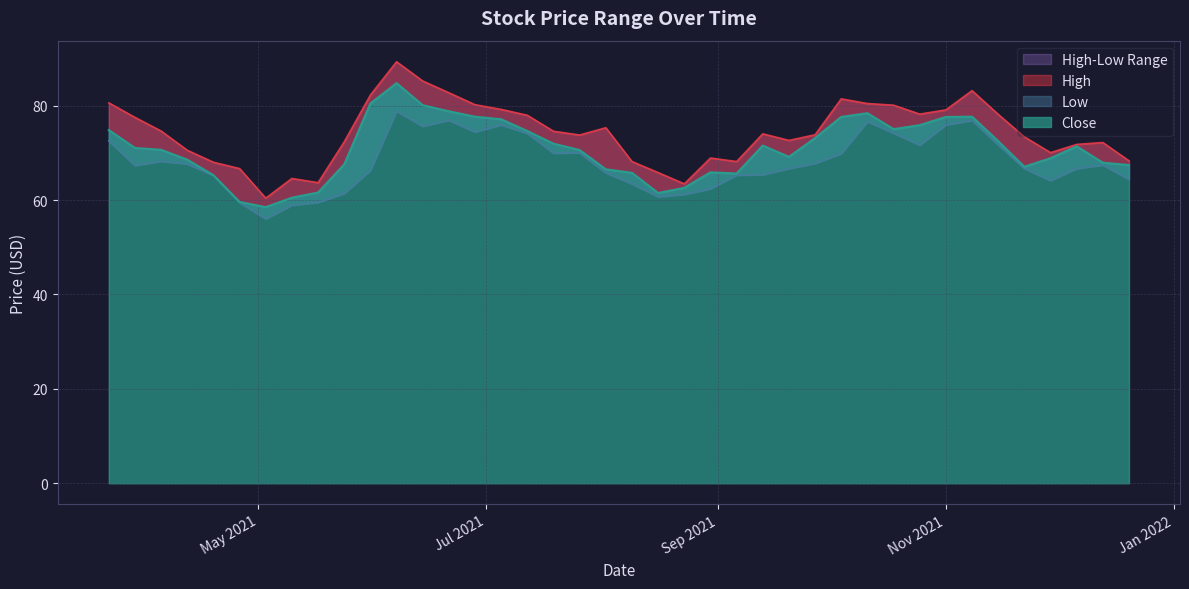

How many lines are shown in the chart?

3